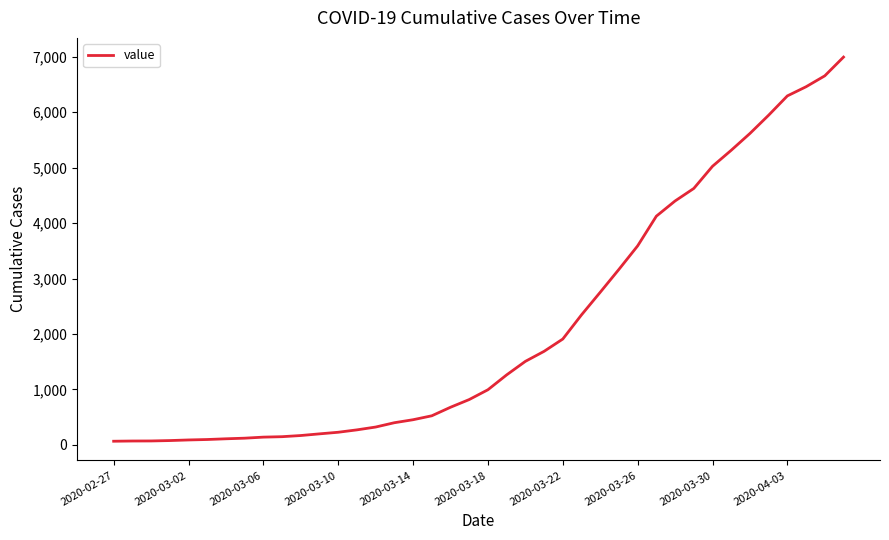

What is the difference between the maximum and minimum values?

6931